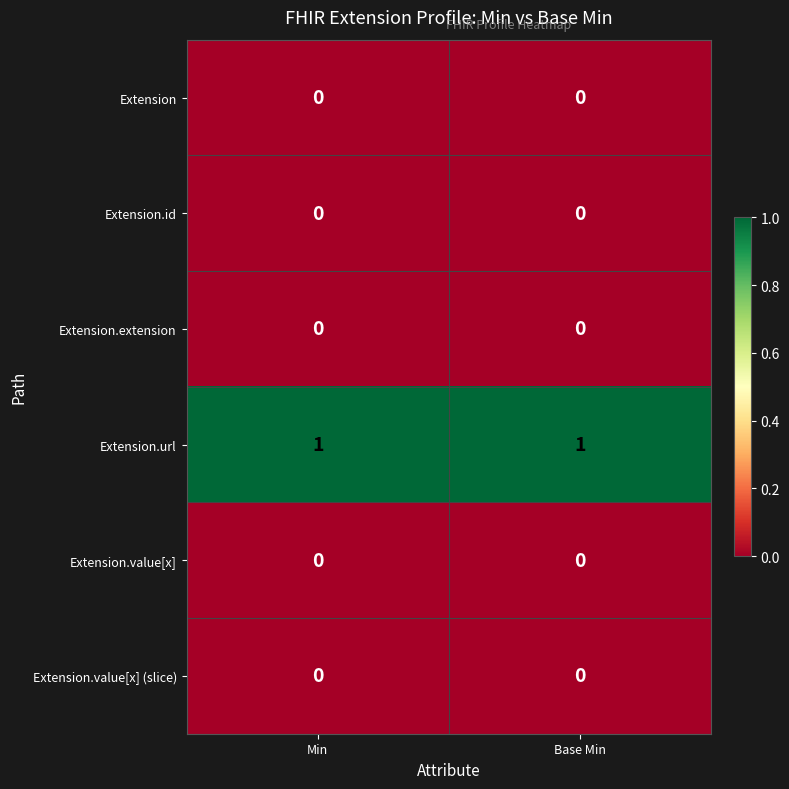

Which series has the largest total across all categories?

Extension.url